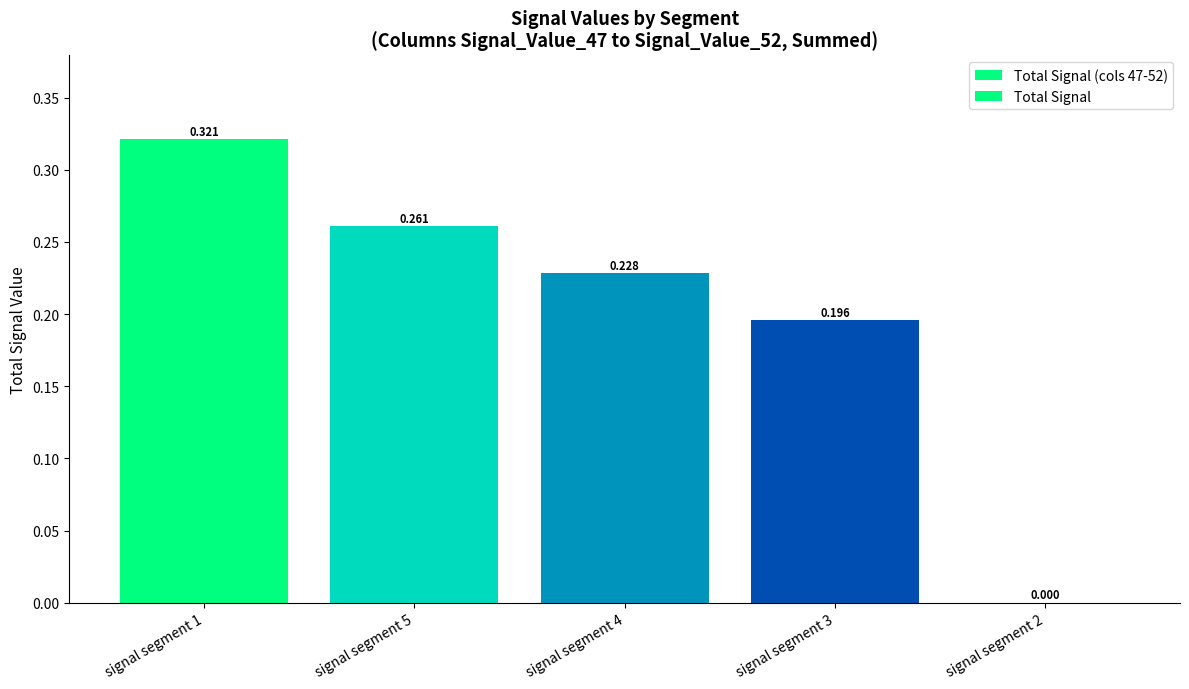

What position from the right is signal segment 4?

3